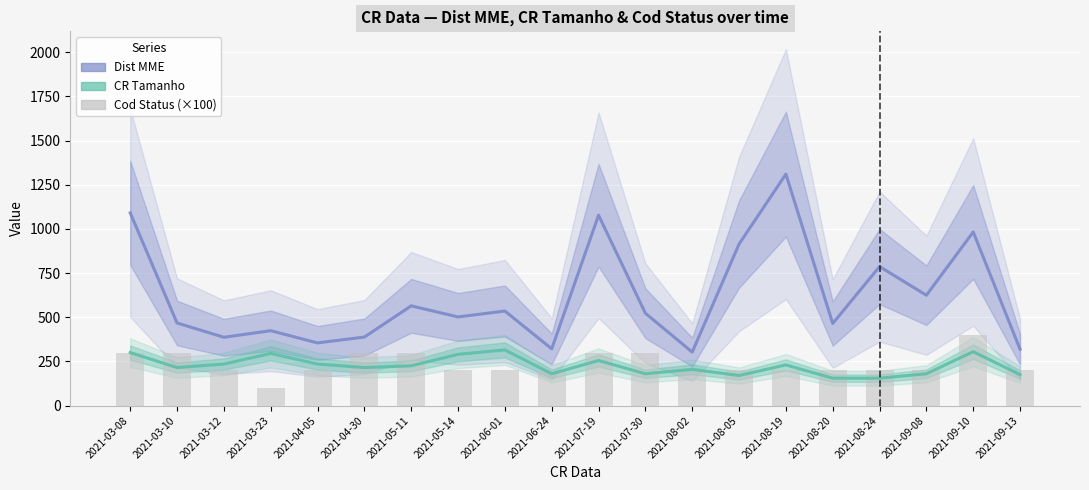

The Dist MME series shows 423.7 at 2021-09-13. True or false?

False